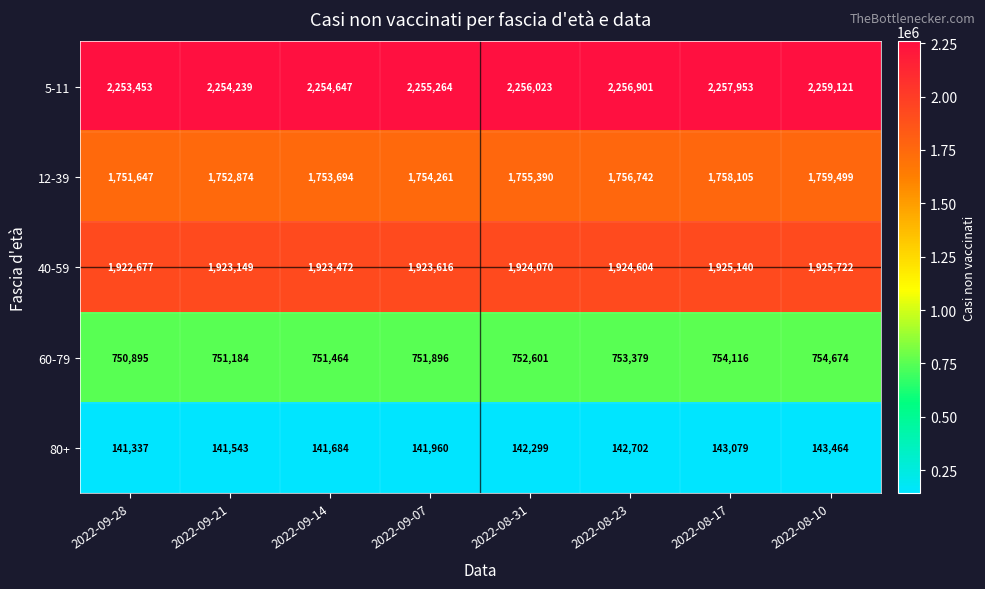

What is the difference between the highest and lowest values at 2022-08-17?

2114874